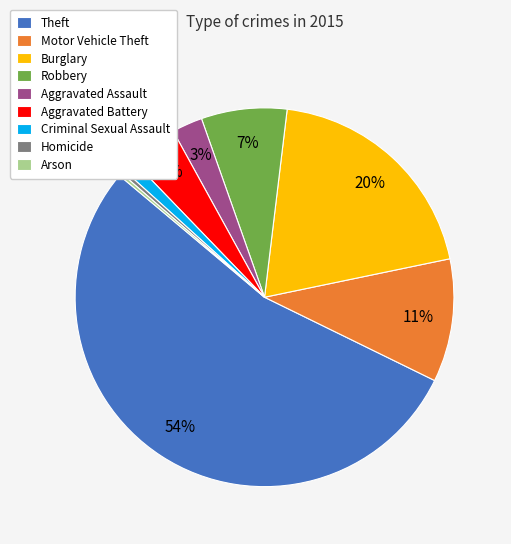

Which category has the biggest portion of the pie?

Theft